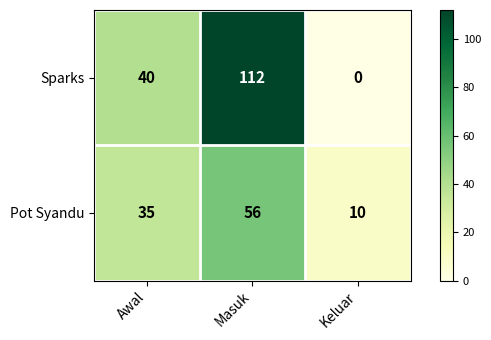

At how many categories does at least one series exceed 64?

1